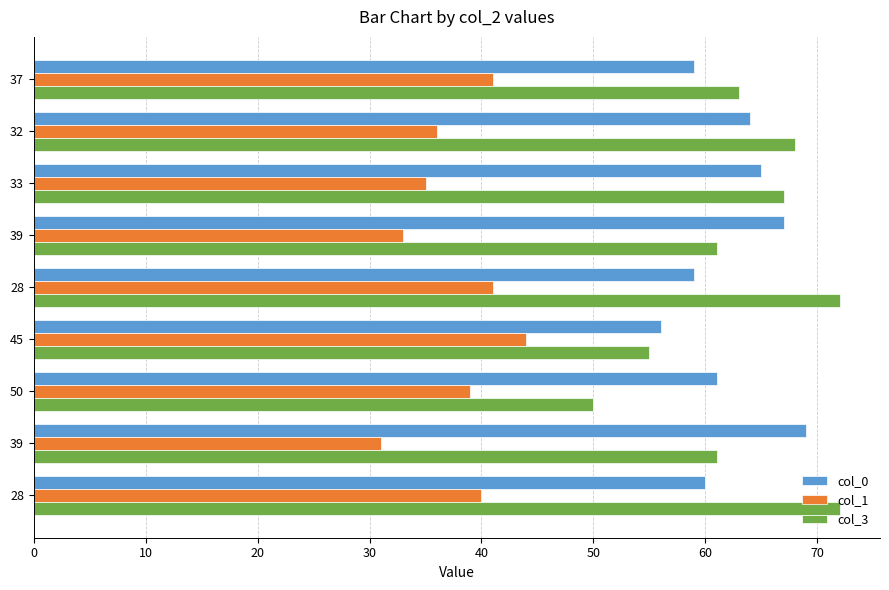

Count the number of categories in the chart.

9